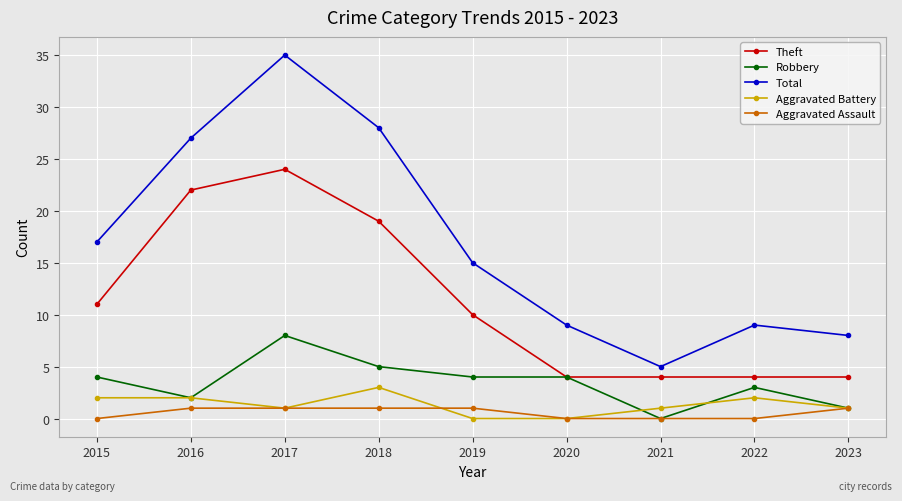

Is the value of Theft at 2023 greater than the value of Aggravated Battery at 2018?

Yes